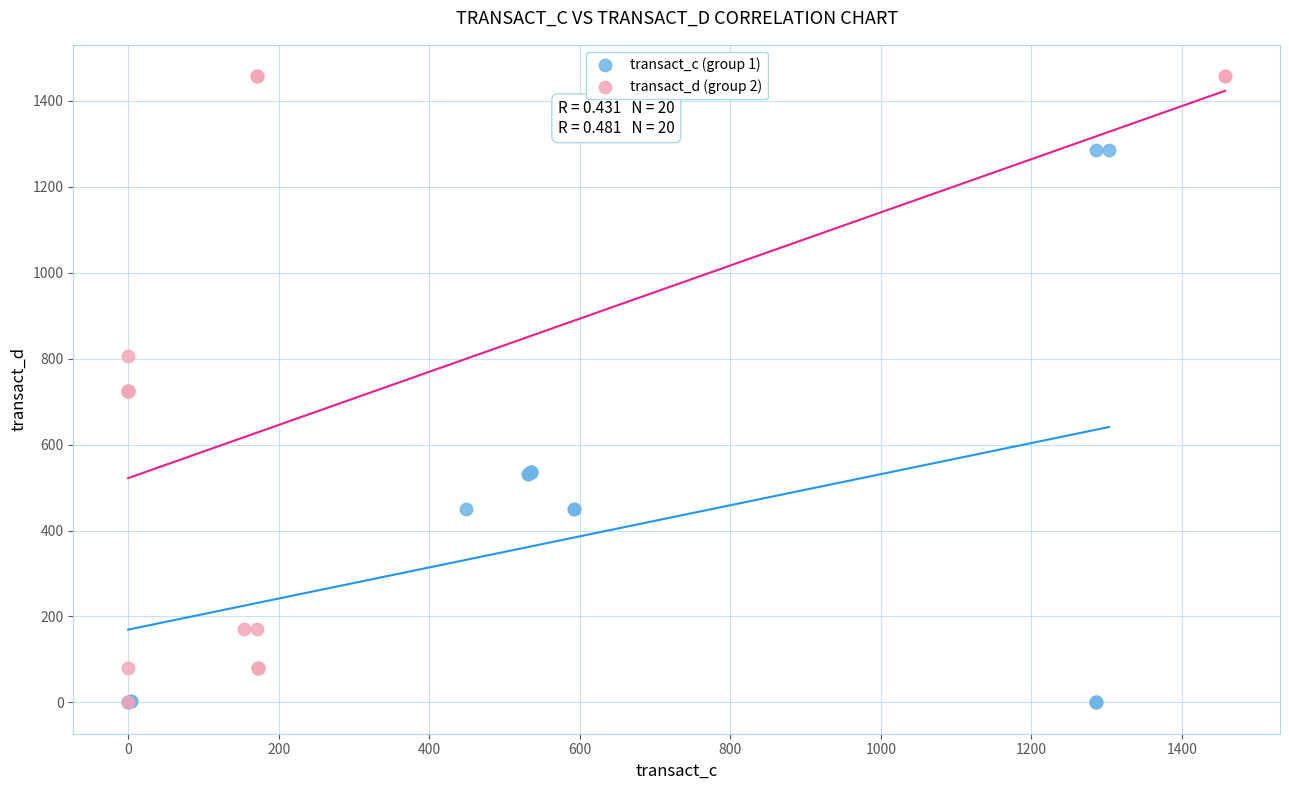

Which series contains the highest Y value?

transact_d (group 2)